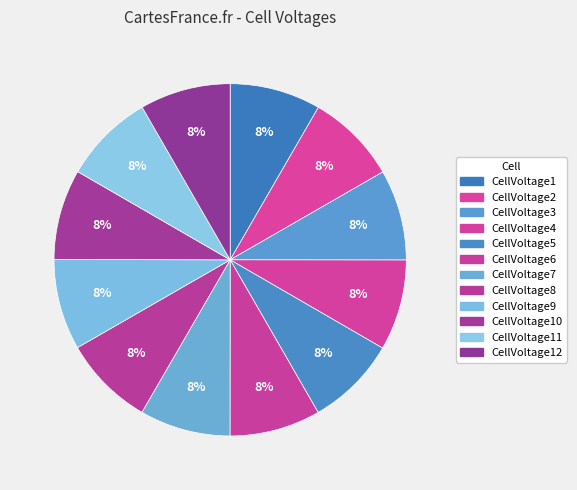

Rank the categories by value from highest to lowest.

CellVoltage1, CellVoltage8, CellVoltage2, CellVoltage6, CellVoltage7, CellVoltage4, CellVoltage9, CellVoltage3, CellVoltage11, CellVoltage5, CellVoltage12, CellVoltage10